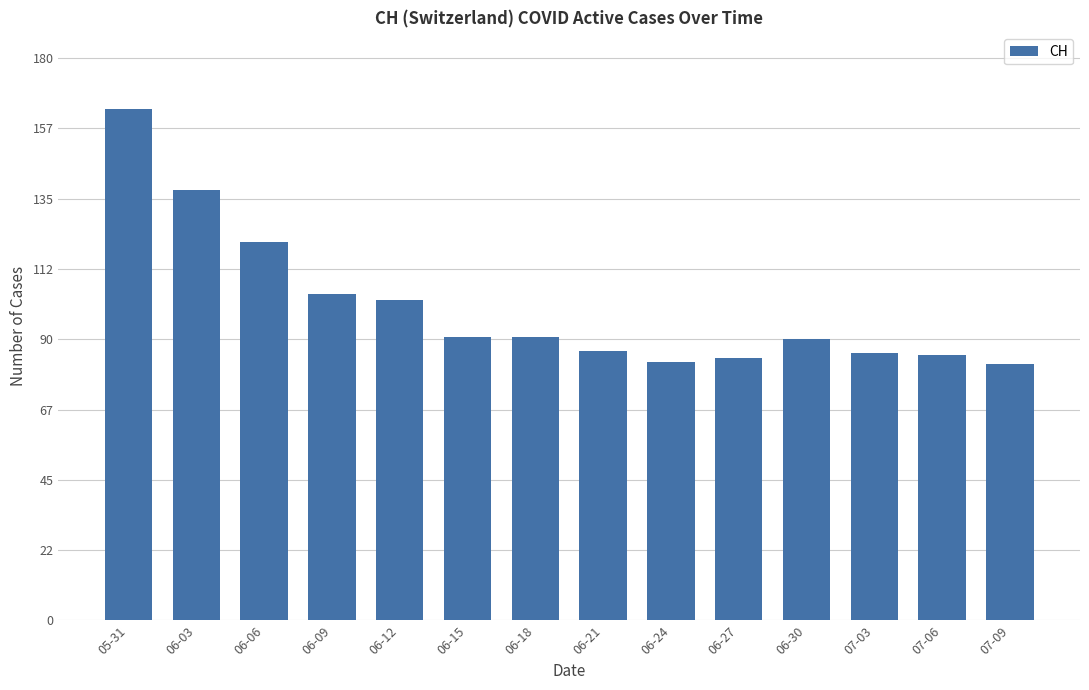

What is the smallest value displayed?

82.0